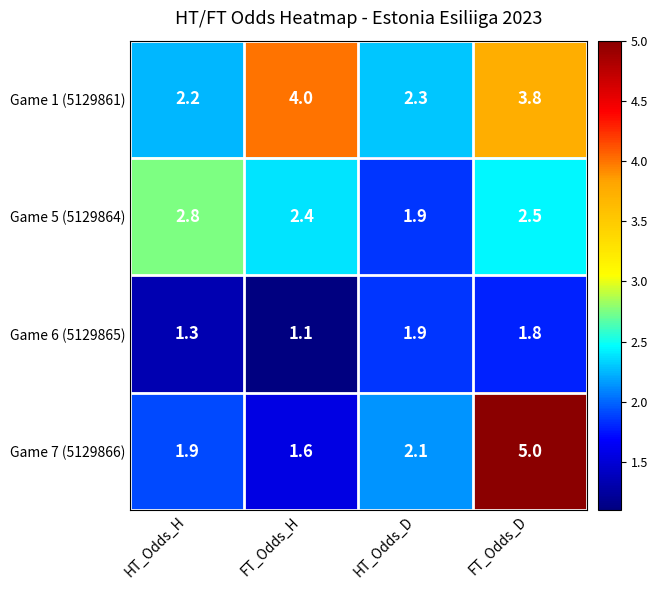

What is the spread (max minus min) of values at FT_Odds_H?

2.9